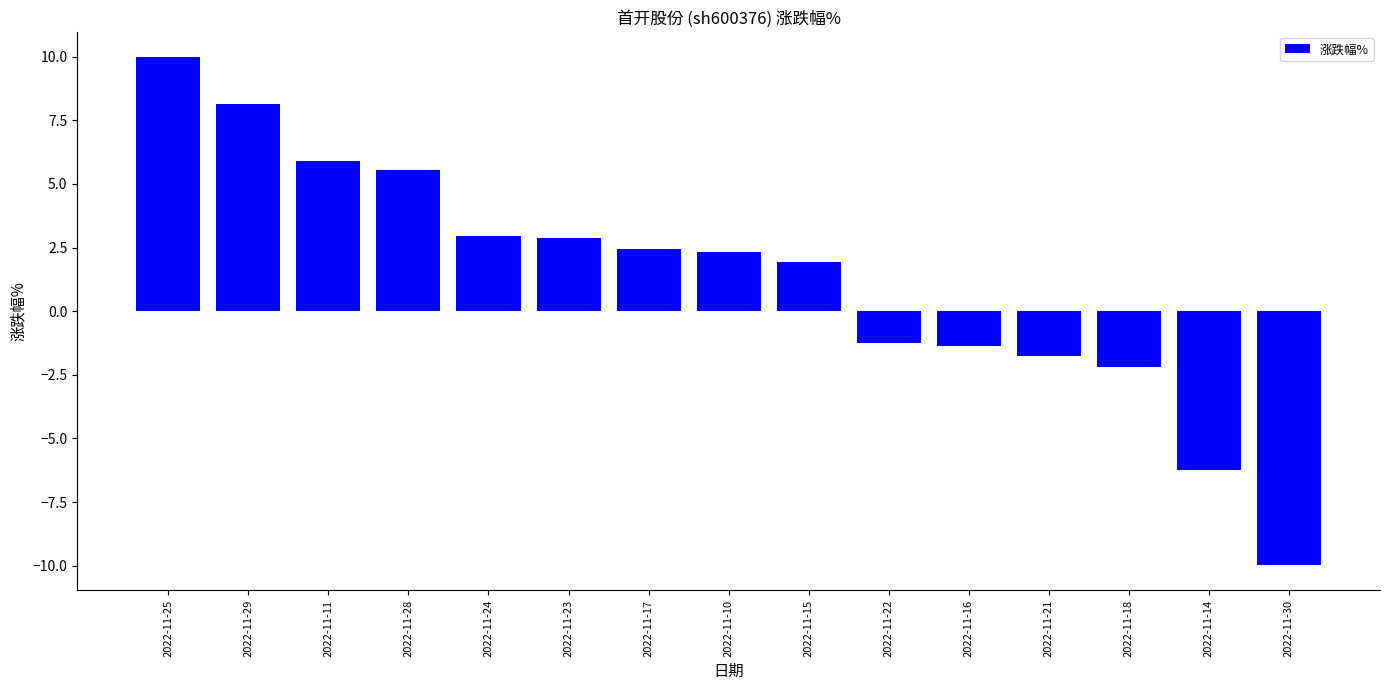

What is the label of the 5th bar from the left?

2022-11-24